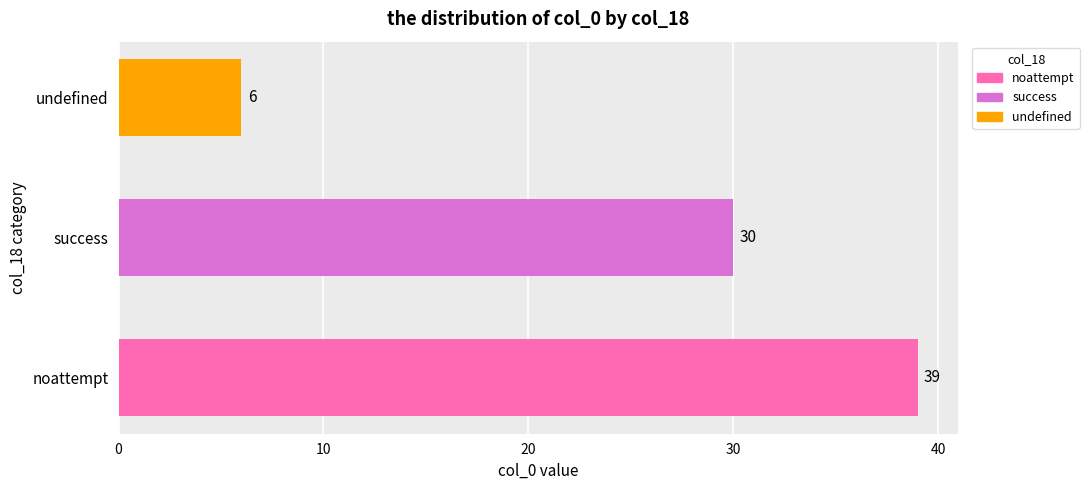

Reading bottom to top, transcribe all the data shown in this chart.

39	30	6